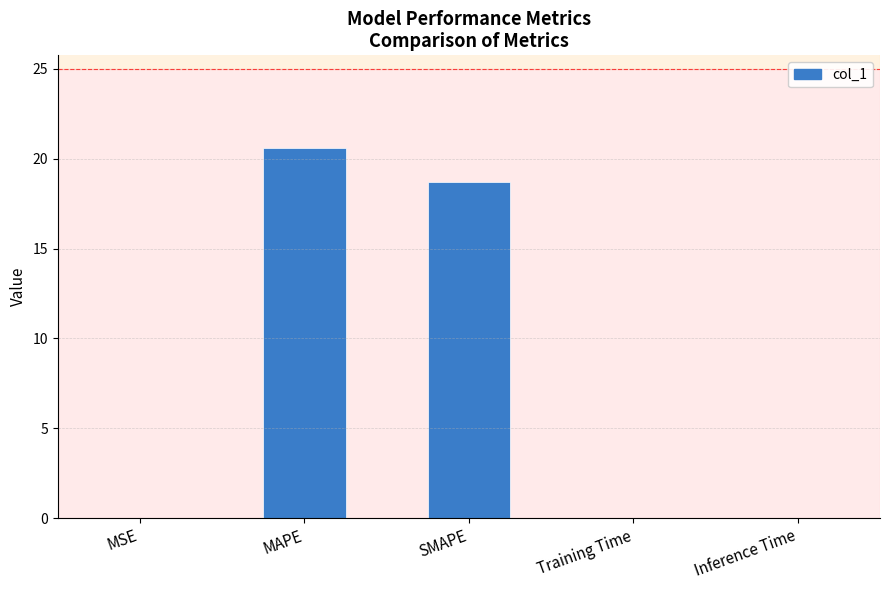

The value at Inference Time is 0.0. True or false?

True